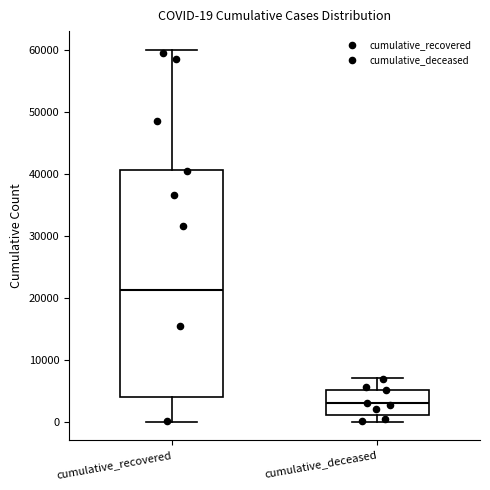

Which box has the highest median line?

cumulative_recovered